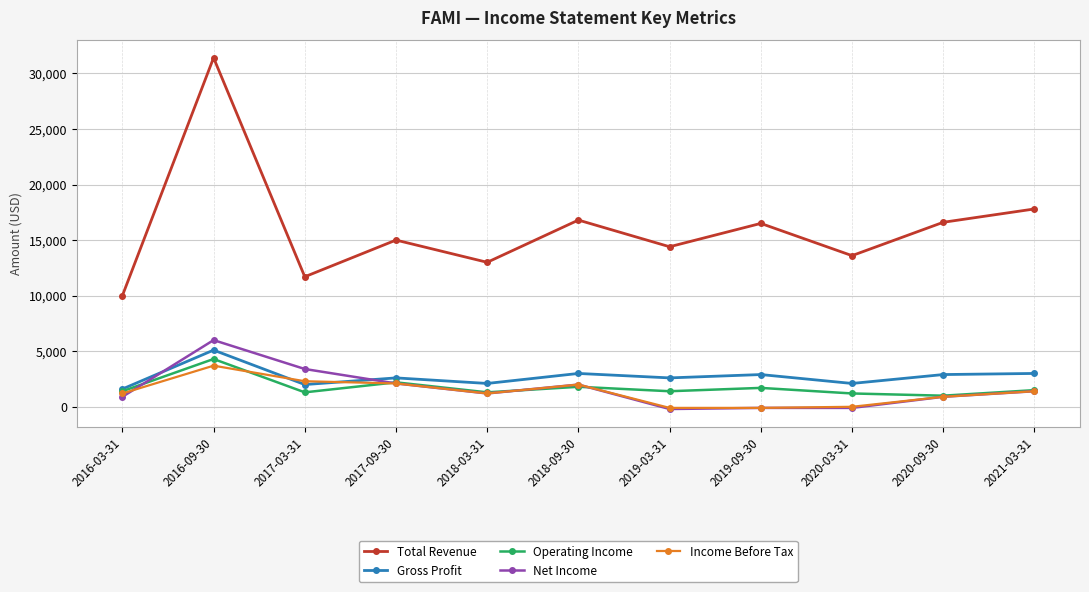

What position from the right is 2021-03-31?

1